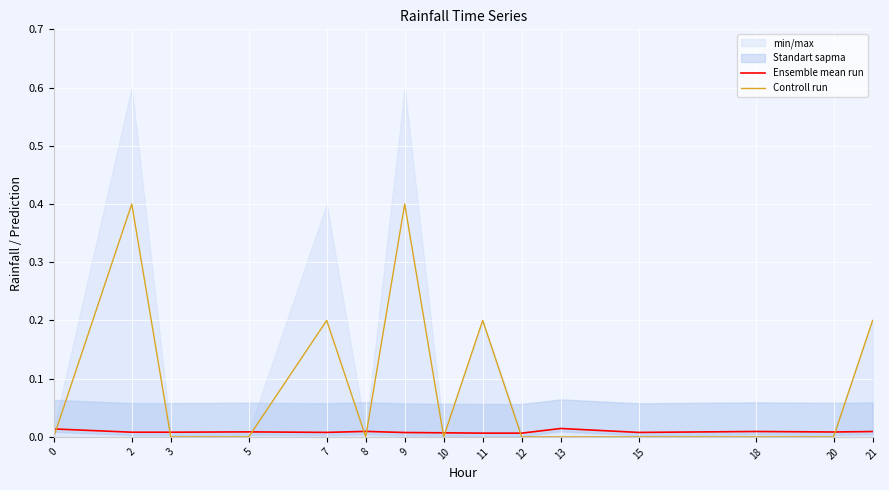

True or false: Ensemble mean run and Controll run cross at least once.

True